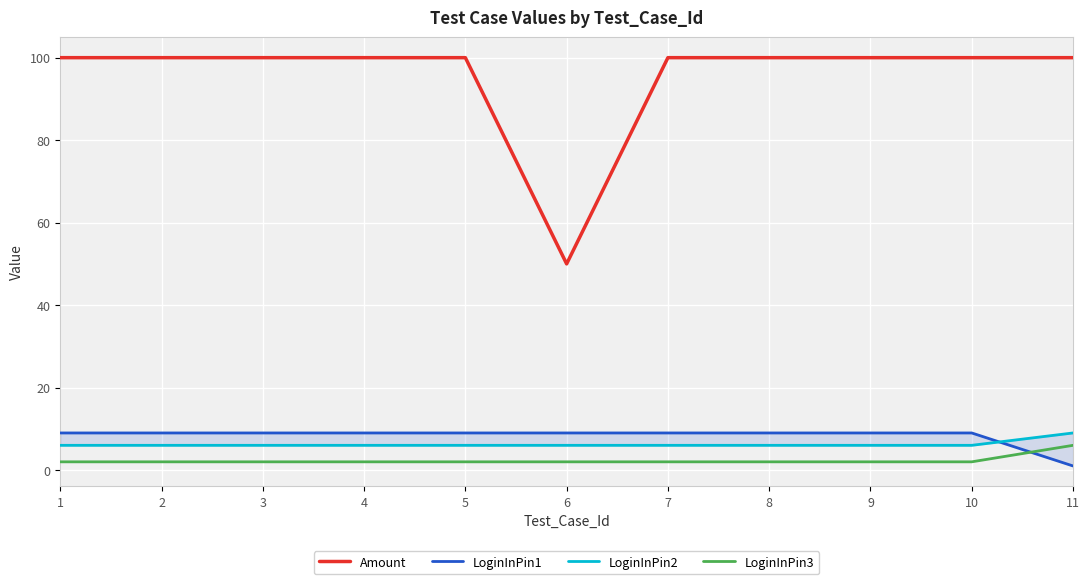

At which category is the sum across all series the highest?

1